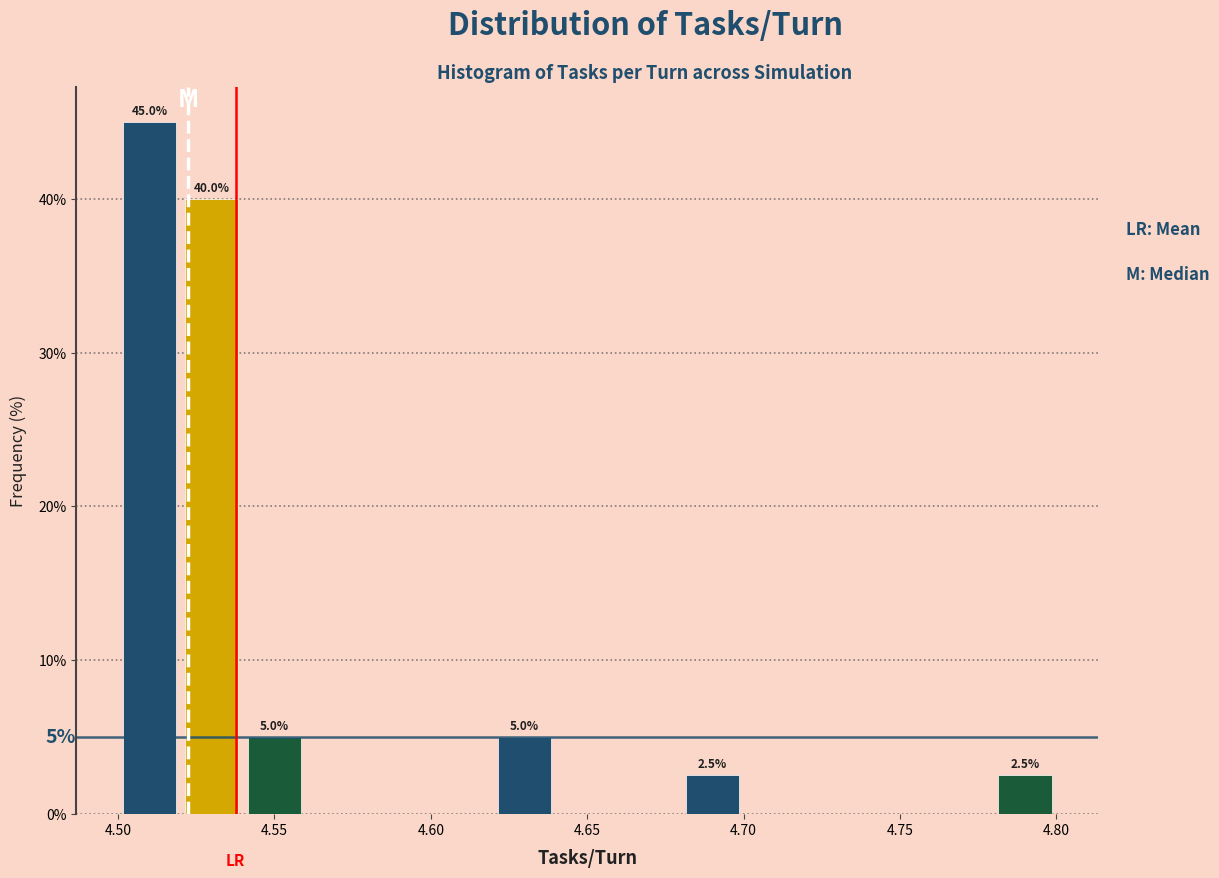

Which range on the x-axis has the tallest bar?

4.50 to 4.52